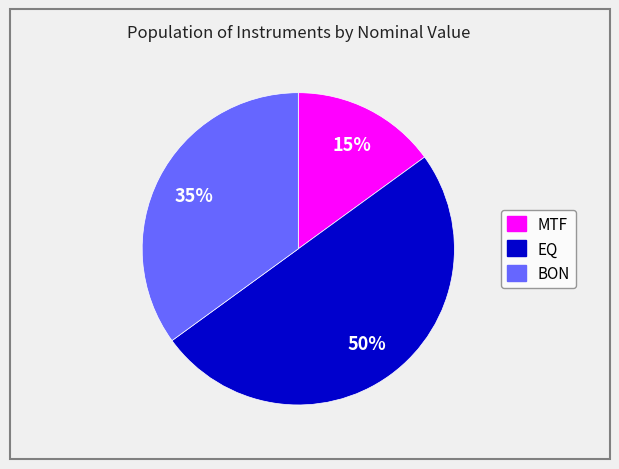

How many slices are in this pie chart?

3